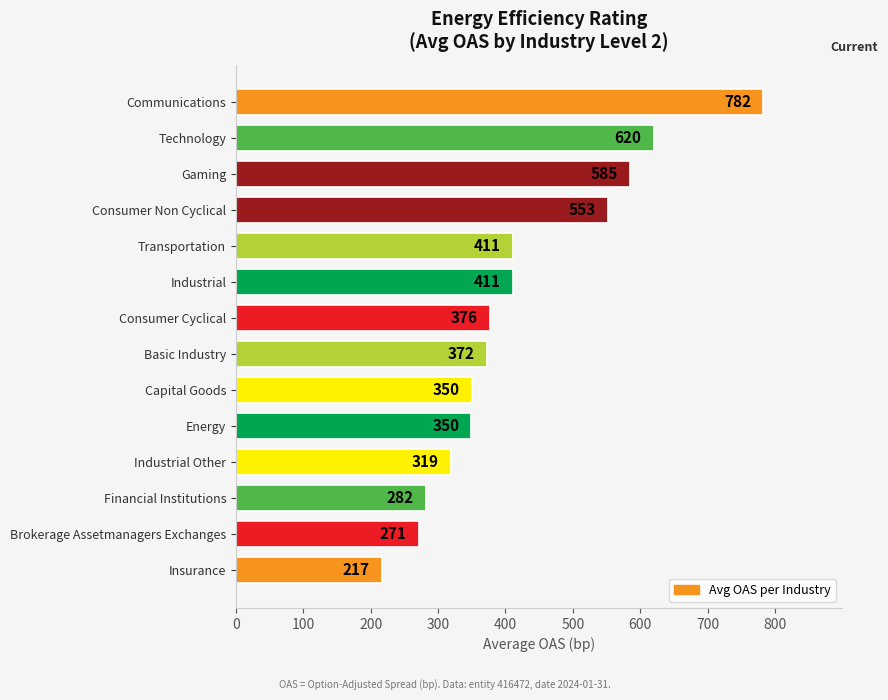

Where is the data nearest to the value 499?

Consumer Non Cyclical